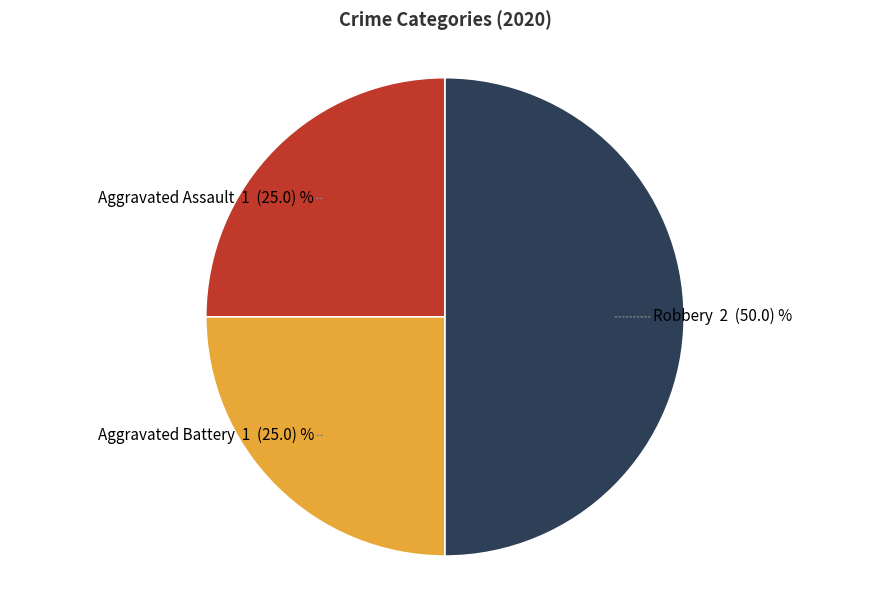

How many segments does this pie chart have?

3